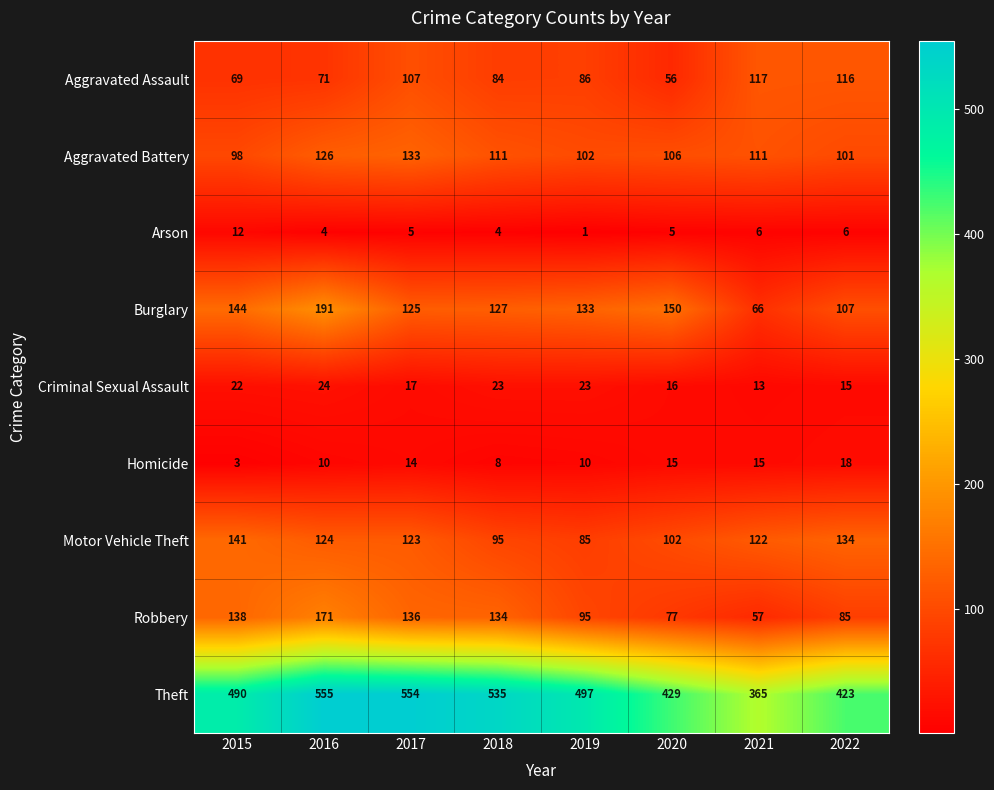

What is the maximum value shown in the chart?

555